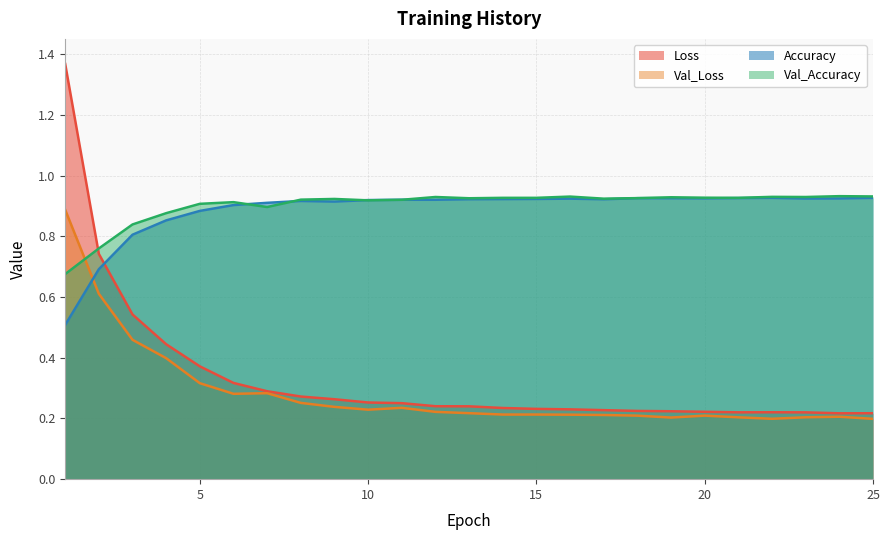

What is the sum of all Loss values?

8.3